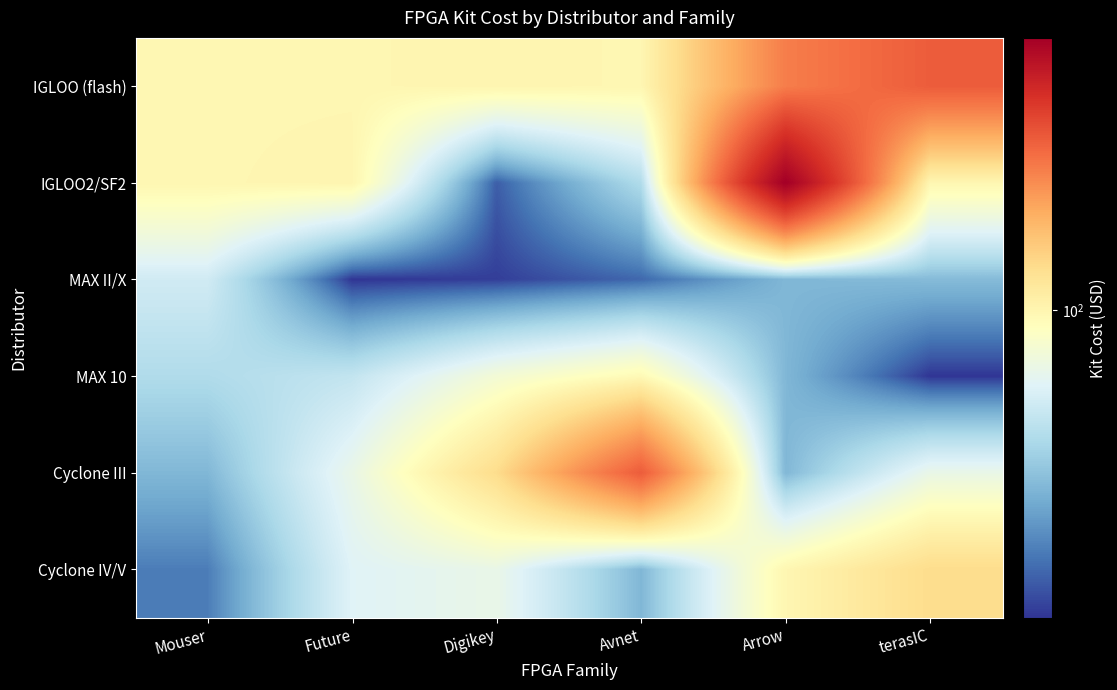

What is the spread (max minus min) of values at Mouser?

61.0